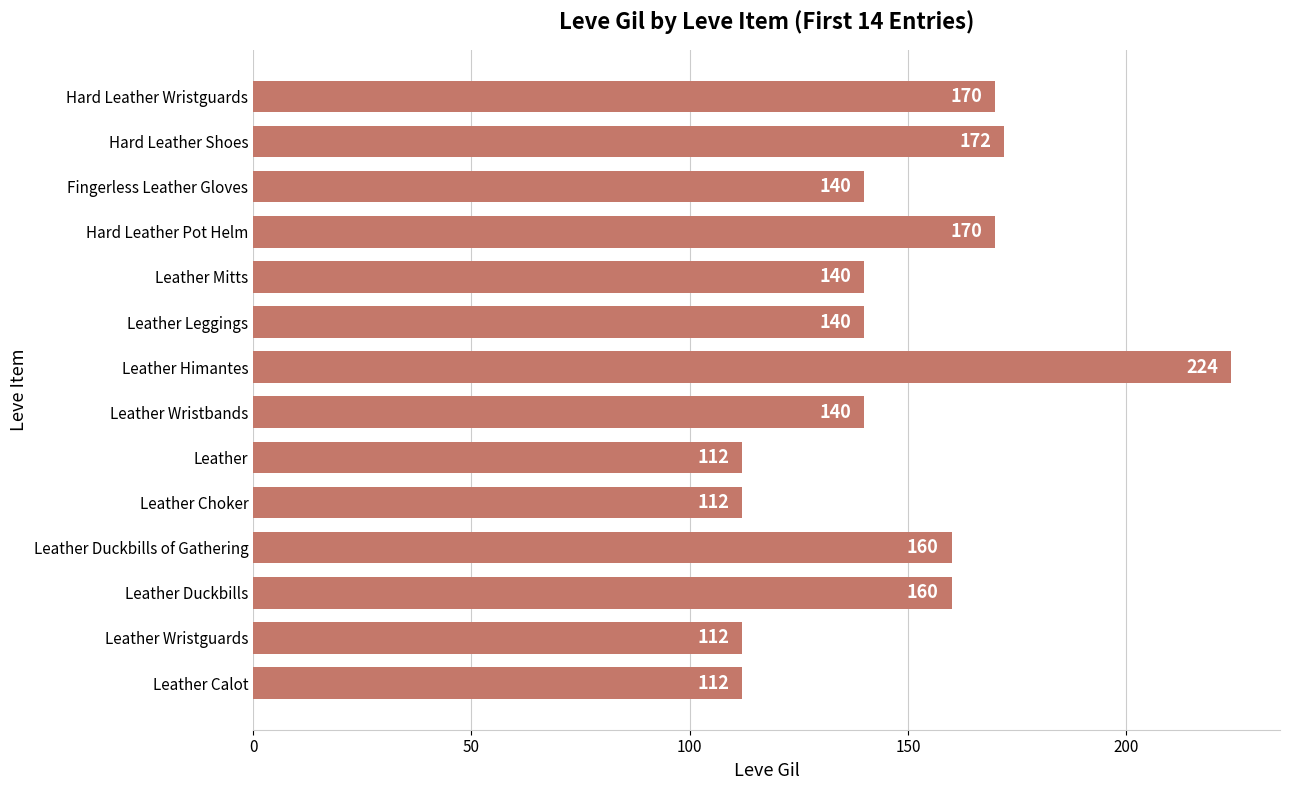

Which has a higher value, Leather Duckbills or Leather Wristguards?

Leather Duckbills